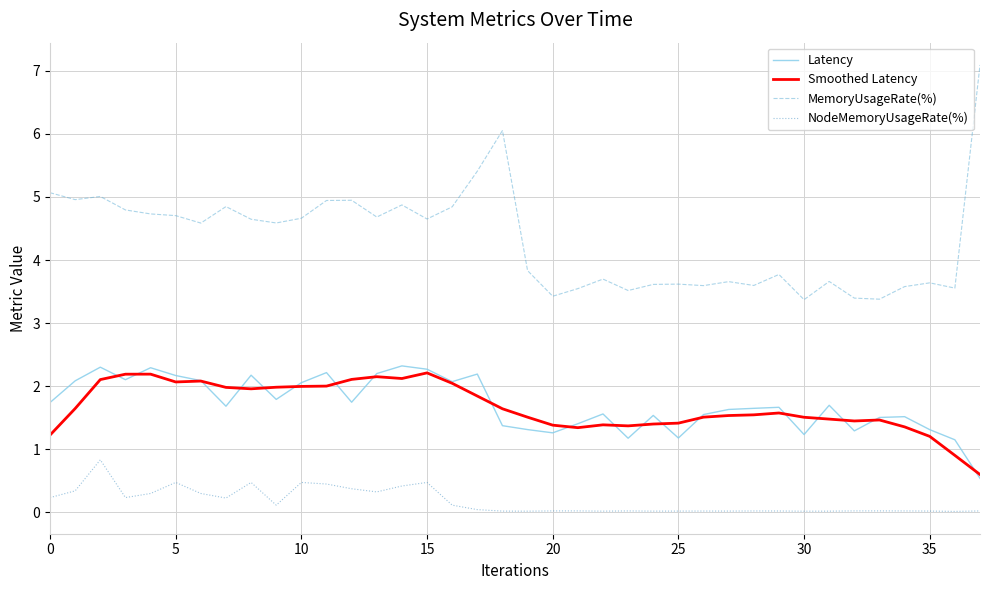

What is the minimum value for Smoothed Latency?

0.6